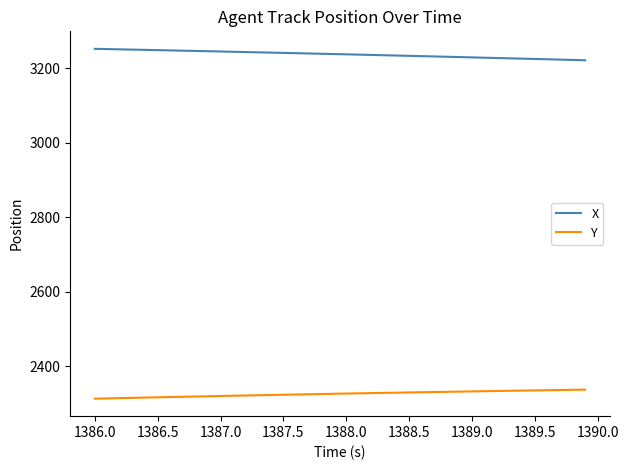

True or false: Y and X cross at least once.

False